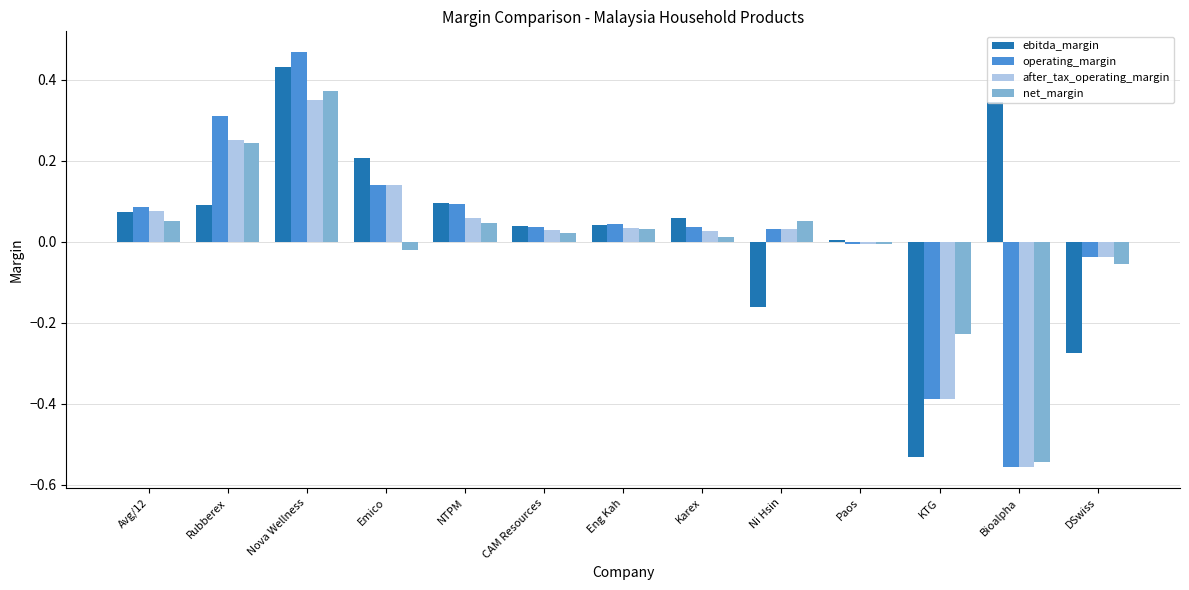

Is the value of net_margin at Eng Kah greater than the value of ebitda_margin at Rubberex?

No